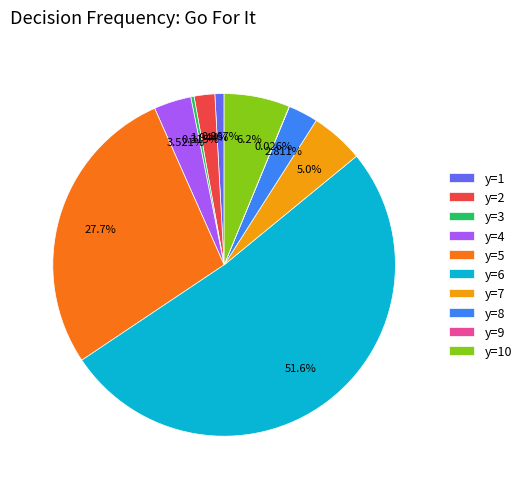

To the nearest percent, what percentage of the pie is y=5?

28%